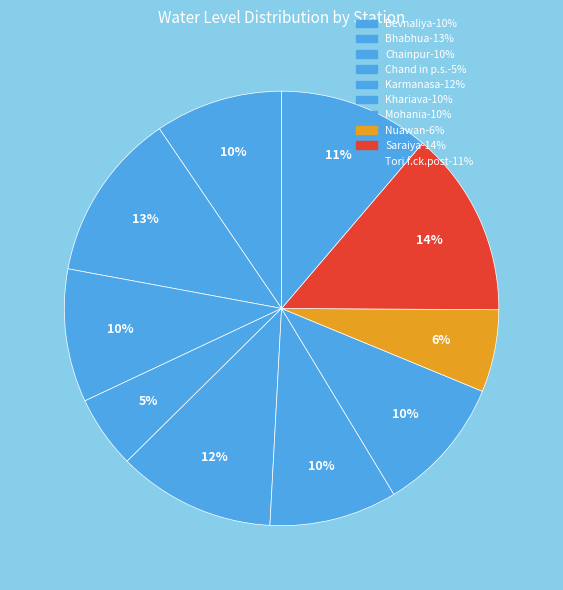

What percentage is the Khariava slice, to the nearest percent?

10%